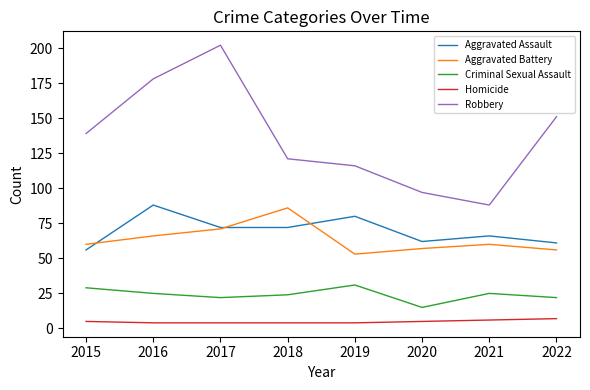

At 2018, list the series in order from smallest to largest.

Homicide, Criminal Sexual Assault, Aggravated Assault, Aggravated Battery, Robbery